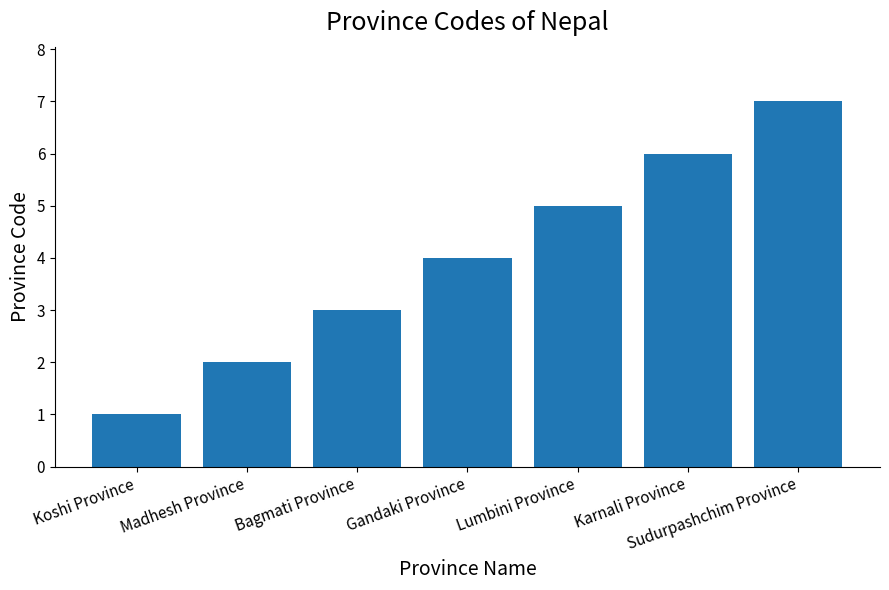

Read the value at Karnali Province.

6